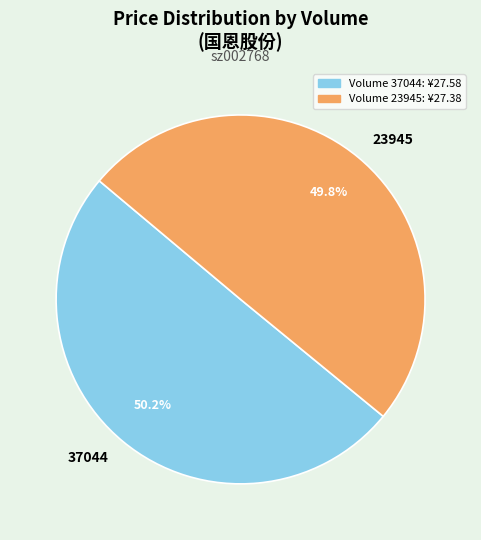

Is there any slice that represents more than half of the pie?

Yes